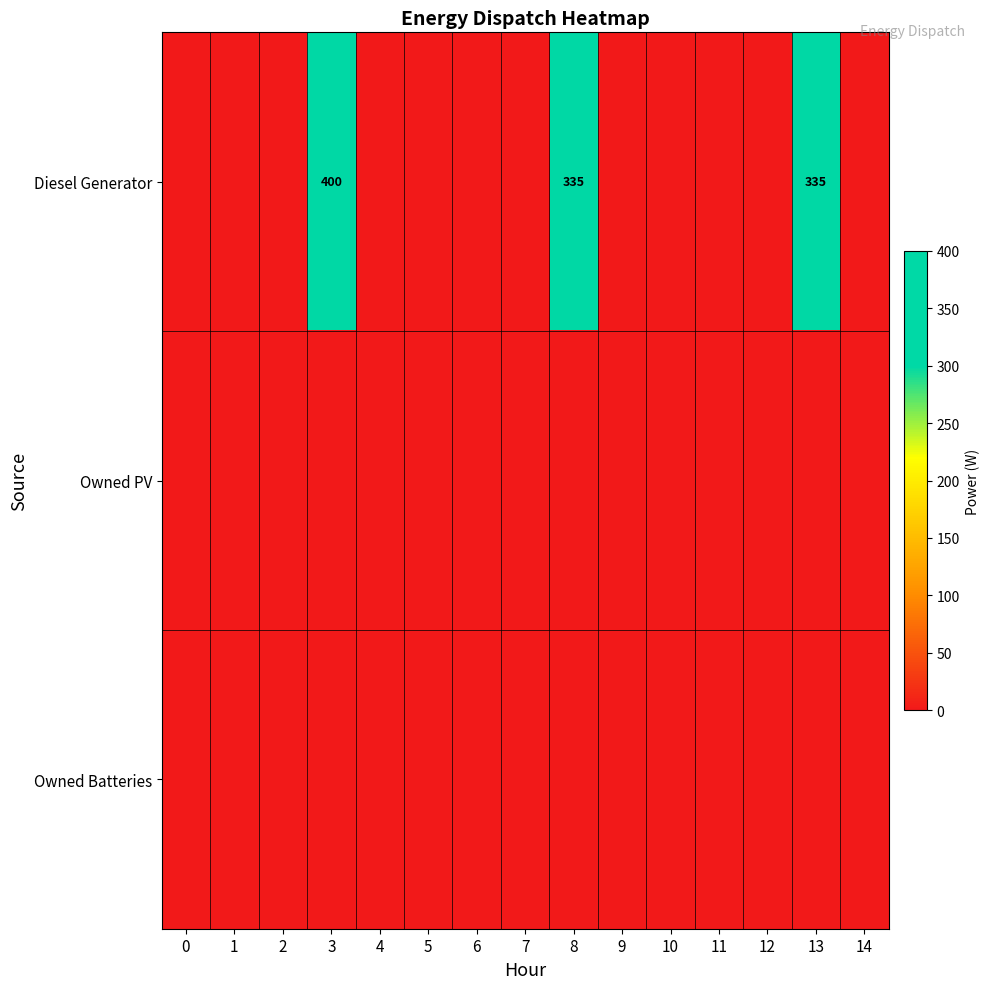

What is the difference between the highest and lowest values at 3?

400.0